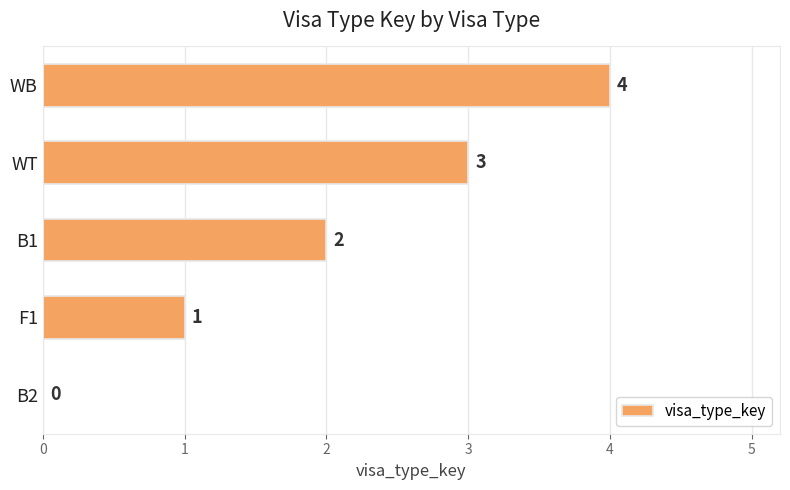

Count the values in the range 1 to 3.

3